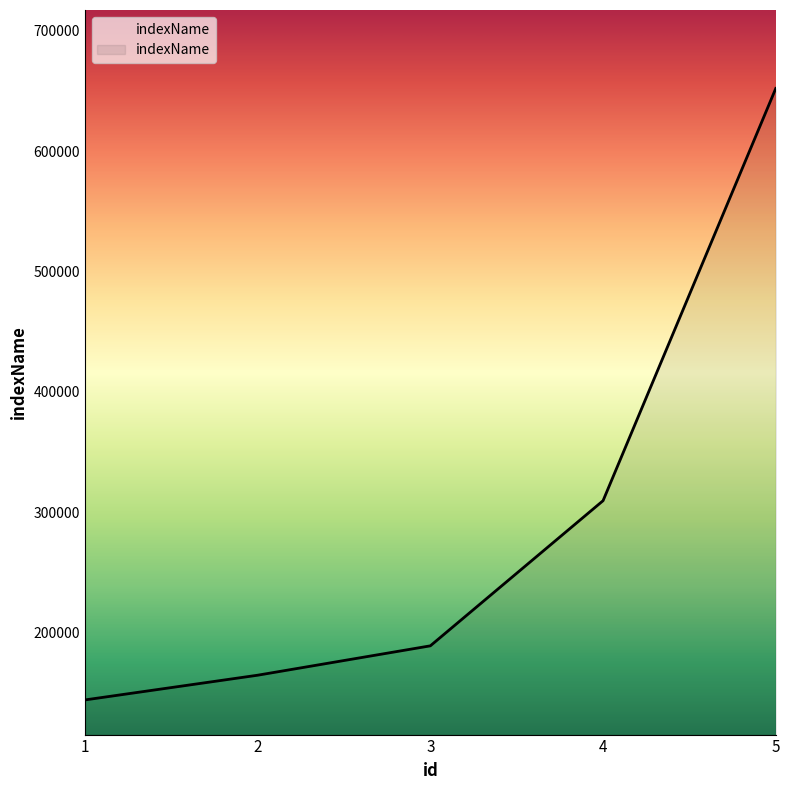

What is the difference between the maximum and minimum values?

508090